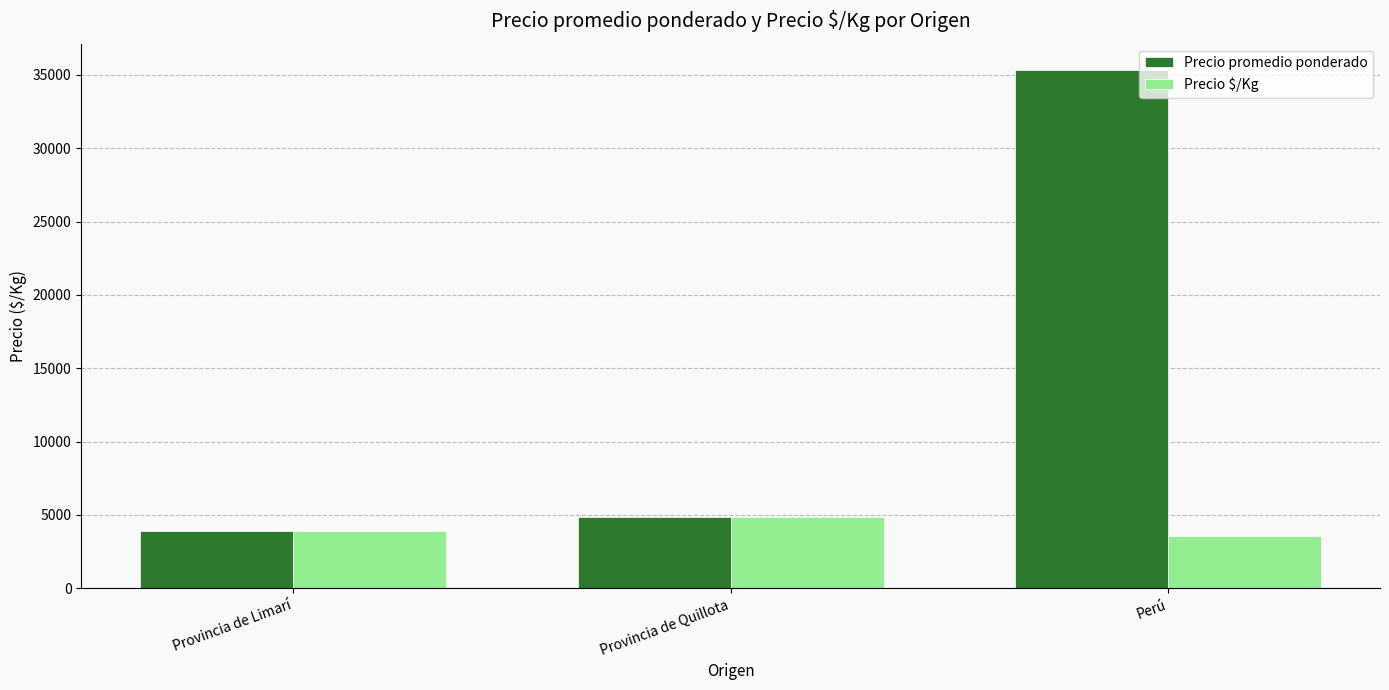

What position from the right is Provincia de Limarí?

3